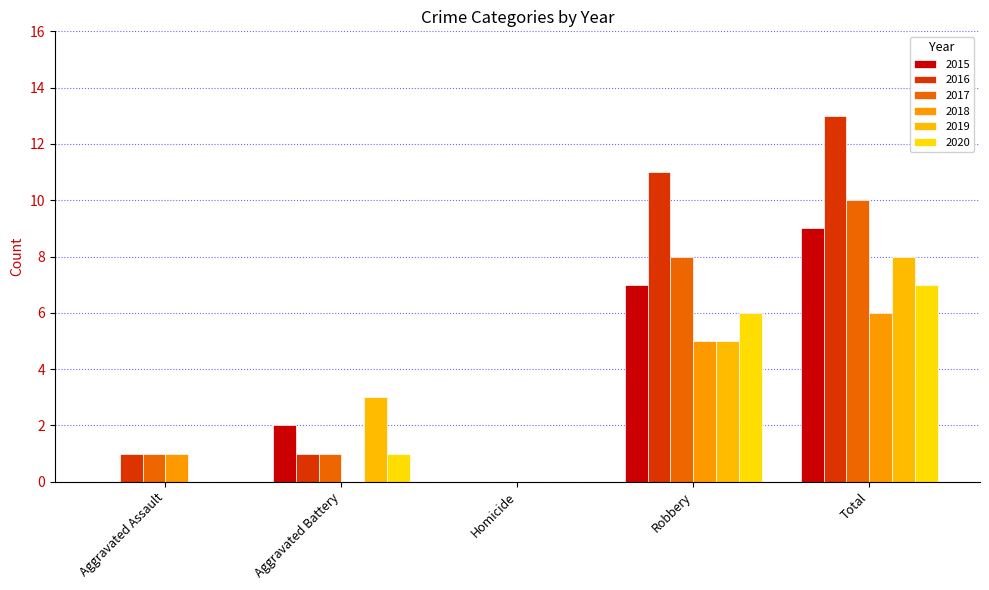

Which series has the largest range (max minus min)?

2016